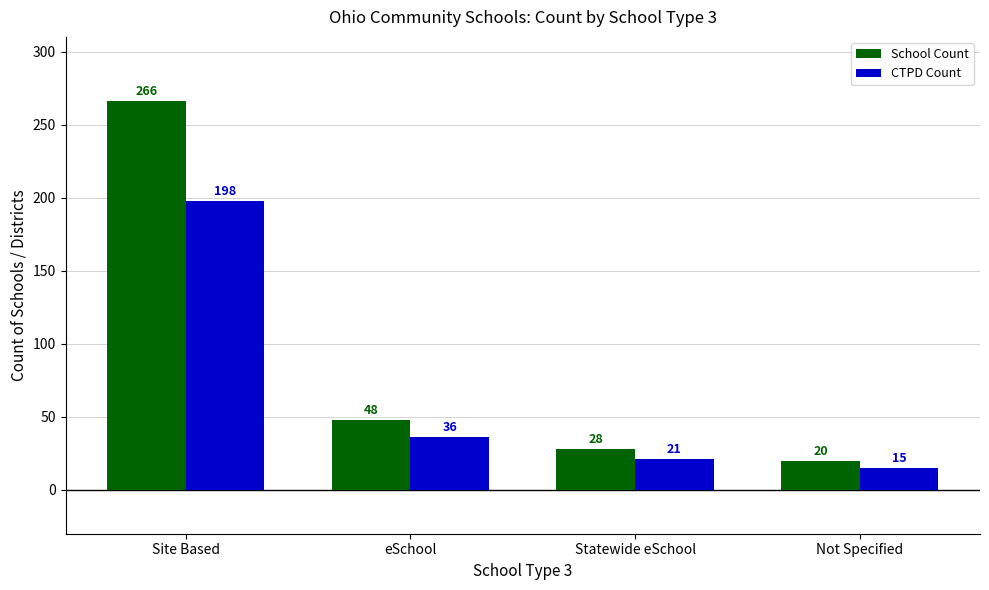

Rank the categories by CTPD Count value from highest to lowest.

Site Based, eSchool, Statewide eSchool, Not Specified